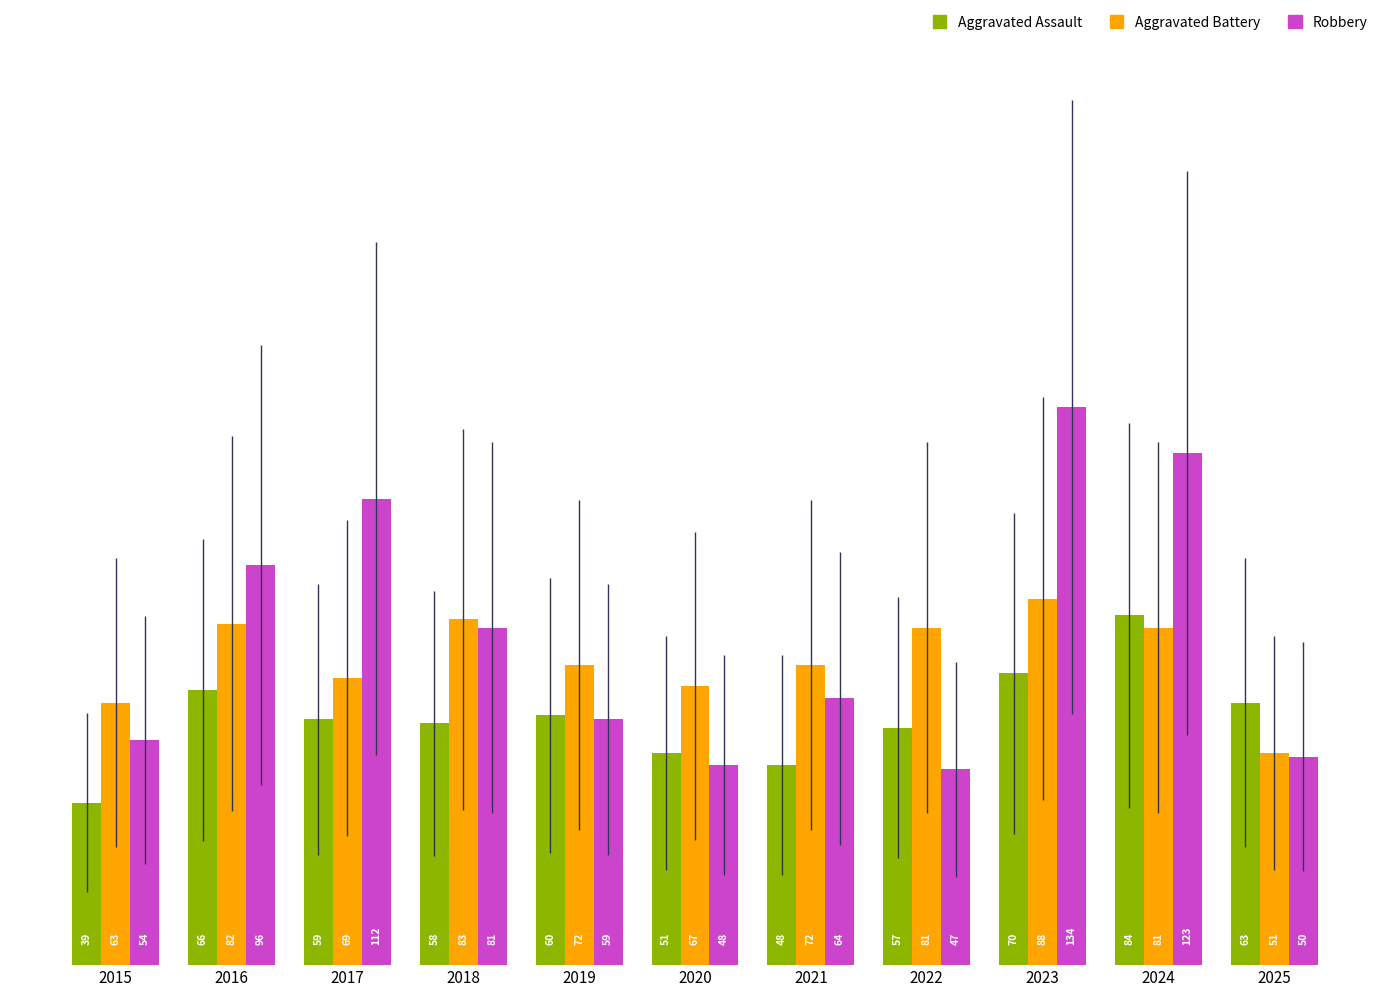

Count the number of categories in the chart.

11